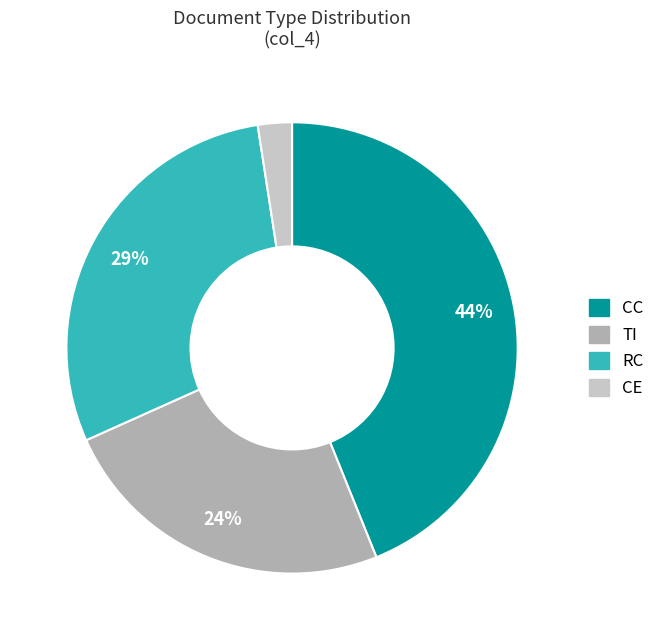

To the nearest percent, what is the difference between the CC and RC slice percentages?

15%